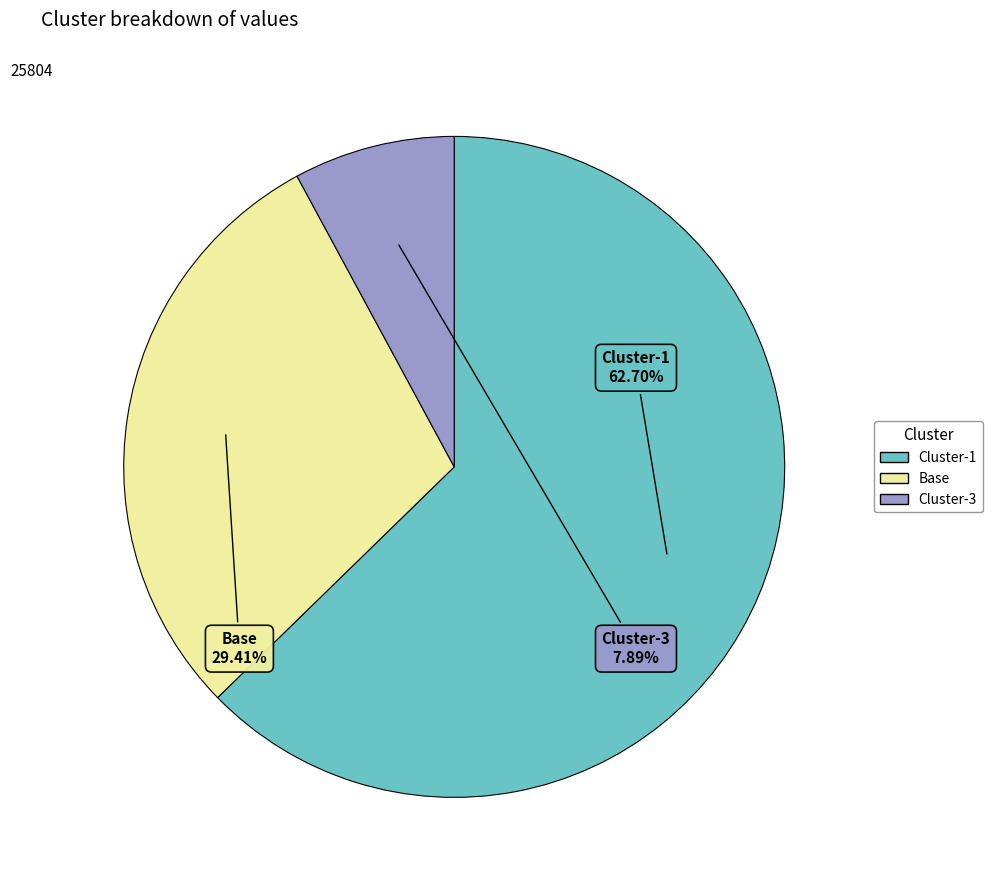

What is the largest slice in the pie chart?

Cluster-1